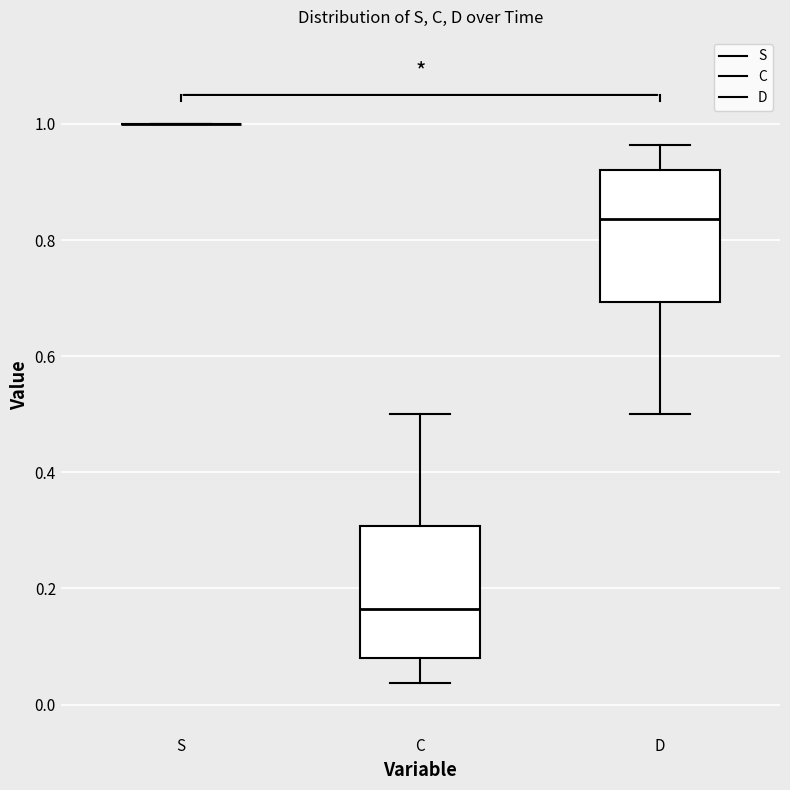

Where does the upper whisker of the box for C end on the y-axis? The values are not printed on the chart, so give them approximately, as read against the axis.

0.50